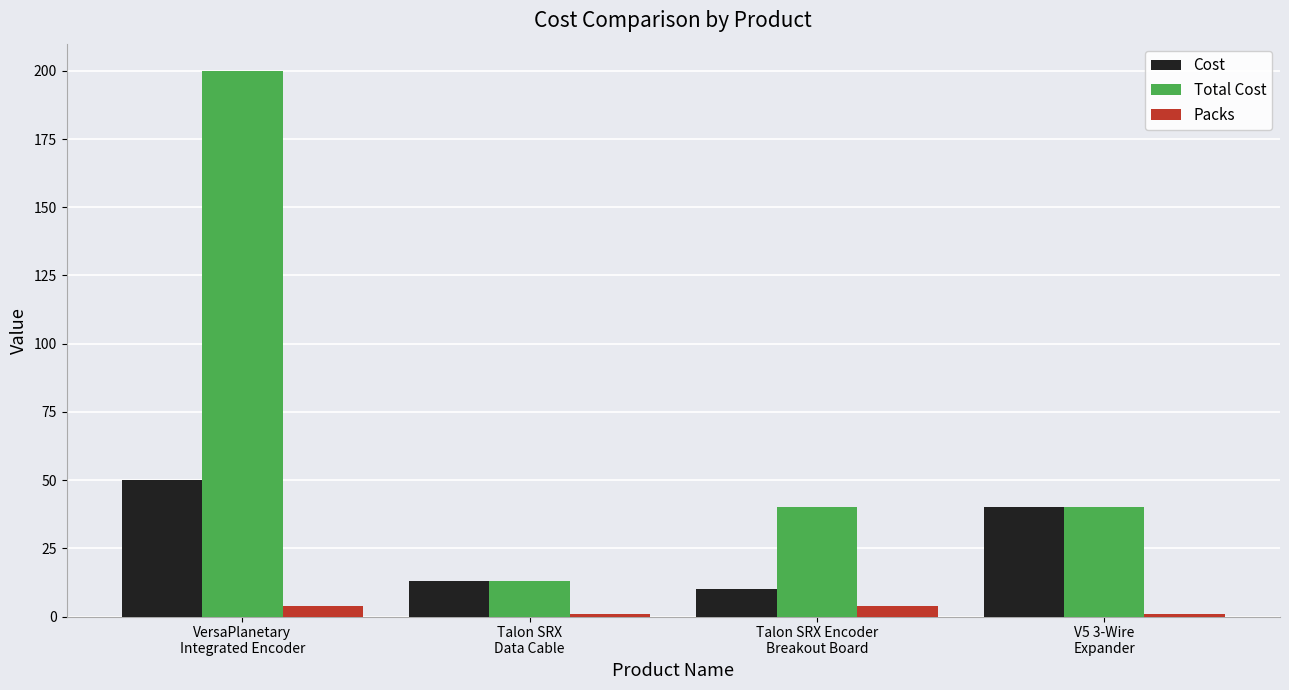

What is the total value across all series at Talon SRX Encoder
Breakout Board?

54.0